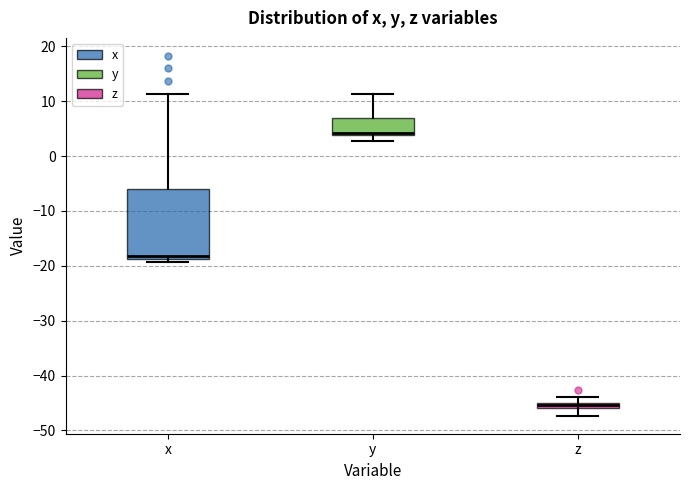

Where does the lower whisker of the box for z end on the y-axis? The values are not printed on the chart, so give them approximately, as read against the axis.

-47